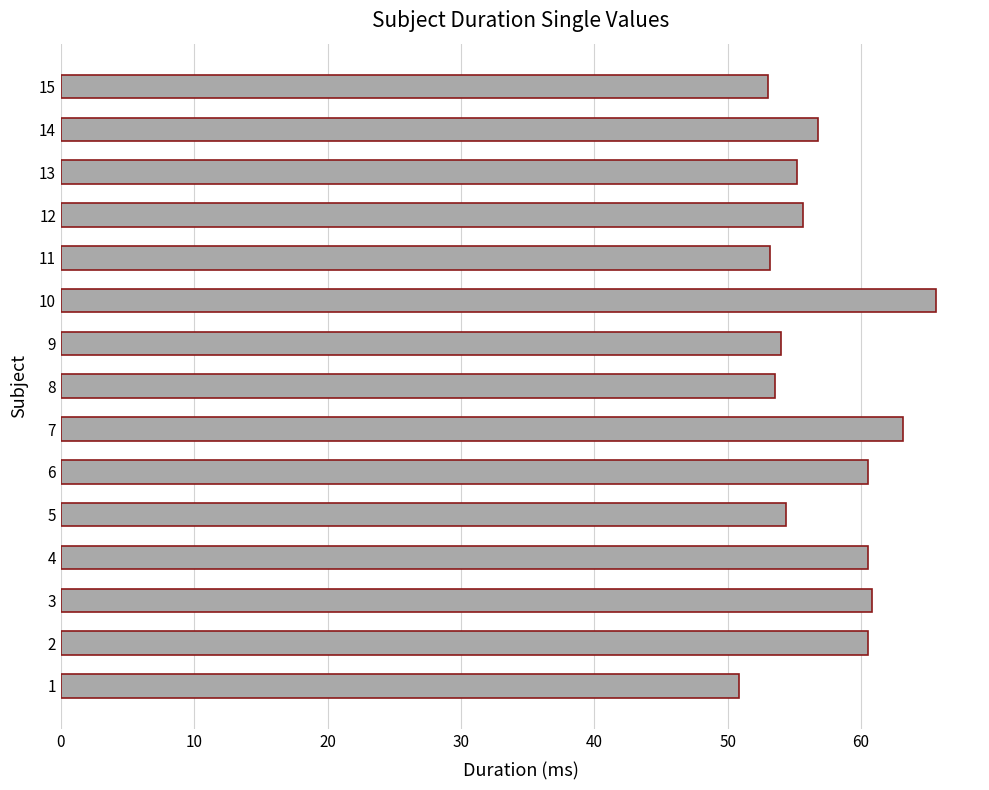

What is the change in value from 1 to 8?

+2.7